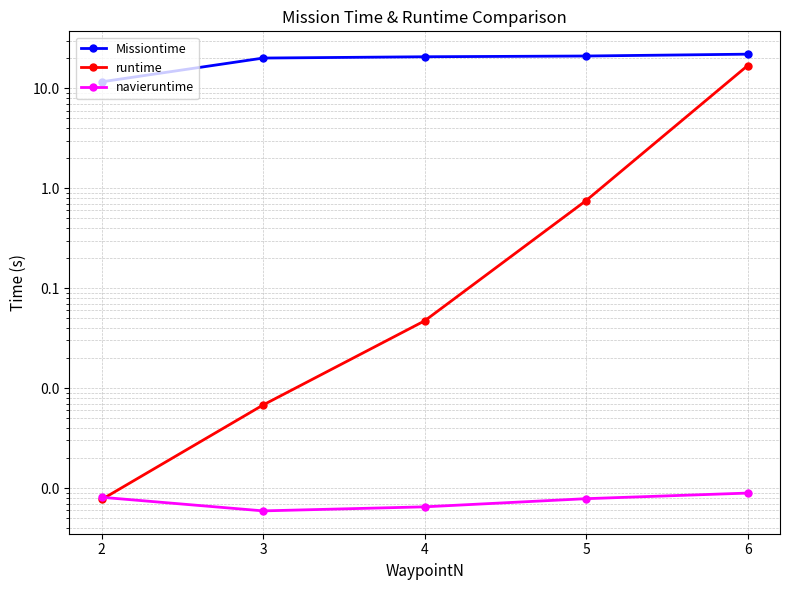

True or false: navieruntime and Missiontime cross at least once.

False